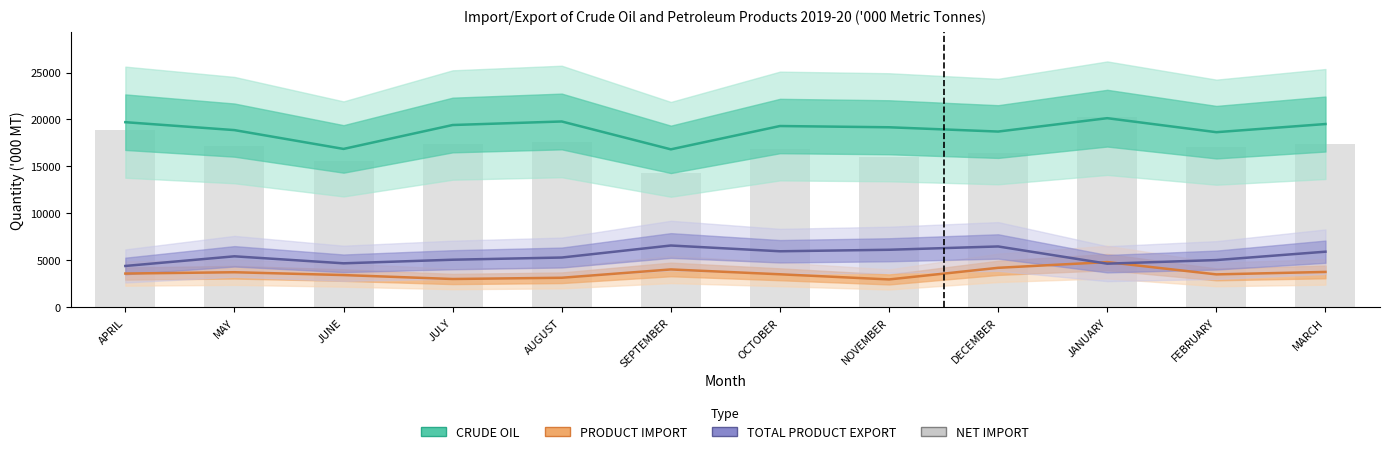

True or false: TOTAL PRODUCT EXPORT has a value of 10967 at DECEMBER.

False